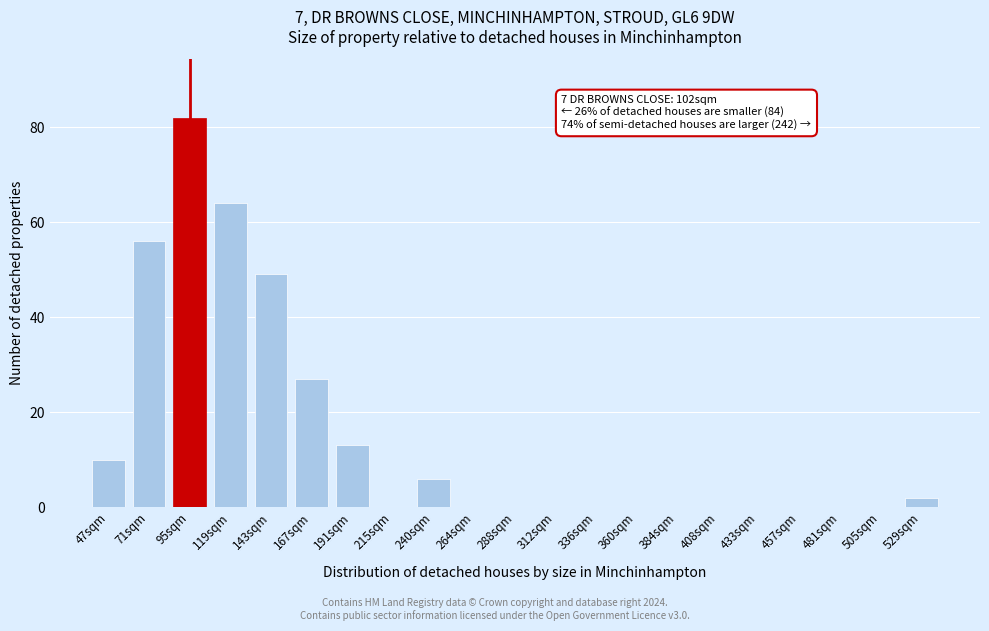

Reading left to right, extract all data points from this chart.

47sqm=10	71sqm=56	95sqm=82	119sqm=64	143sqm=49	167sqm=27	191sqm=13	215sqm=0	240sqm=6	264sqm=0	288sqm=0	312sqm=0	336sqm=0	360sqm=0	384sqm=0	408sqm=0	433sqm=0	457sqm=0	481sqm=0	505sqm=0	529sqm=2